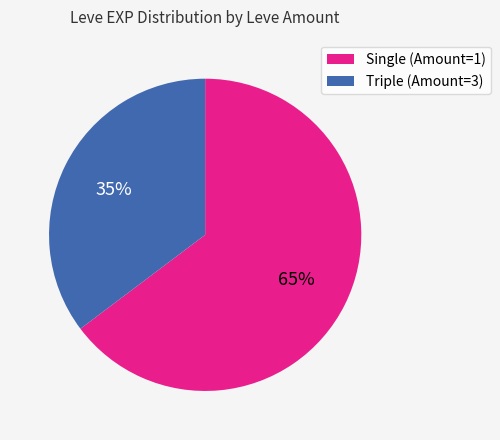

Is there a majority slice in this chart?

Yes